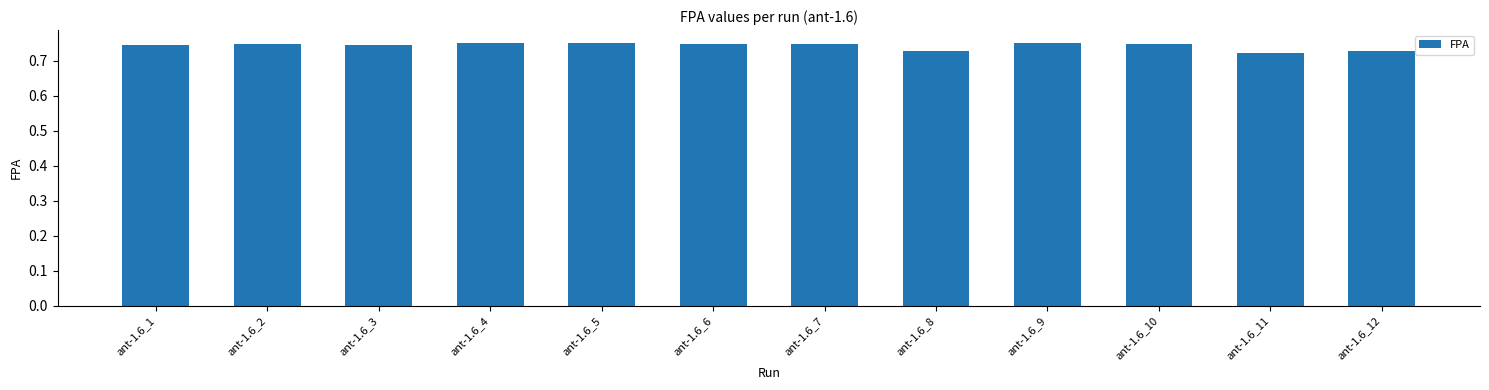

How many bars are there in total?

12